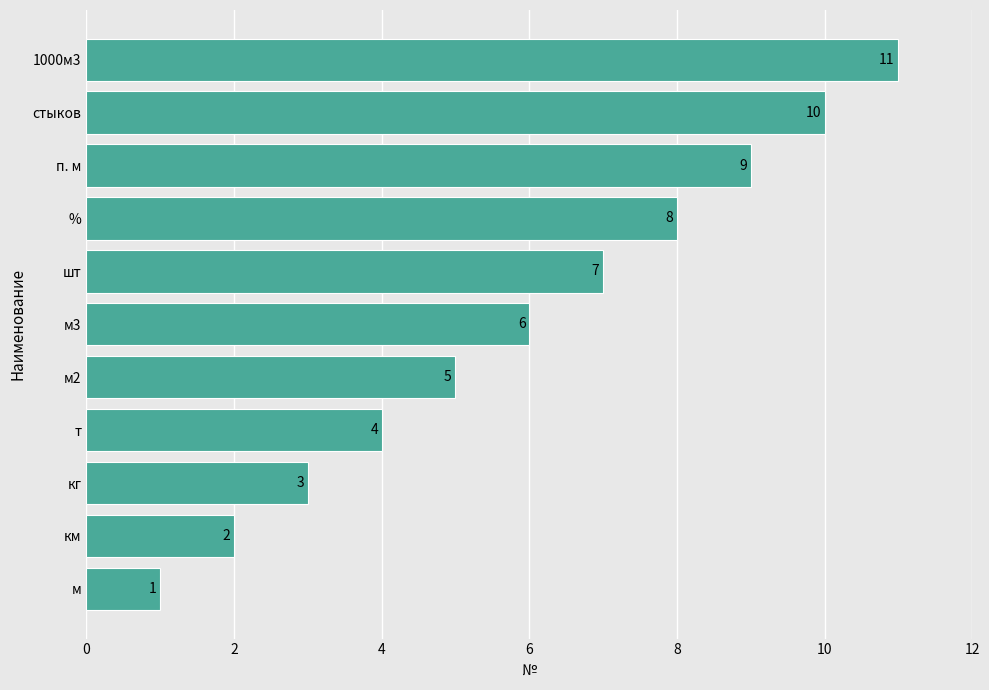

The value at т is 4. True or false?

True